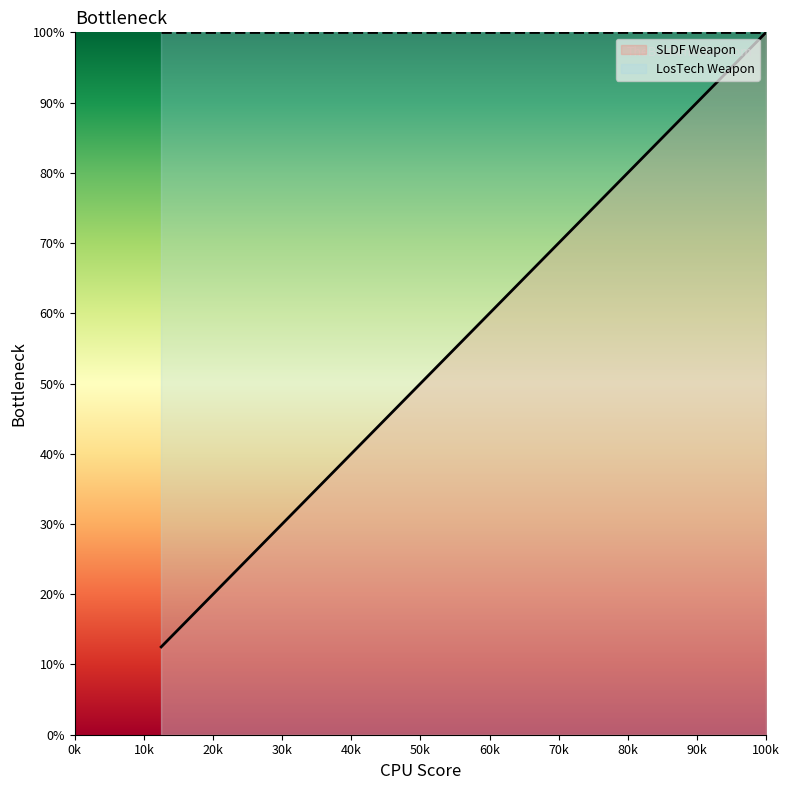

List the series in order of their overall mean, lowest first.

SLDF Weapon, LosTech Weapon